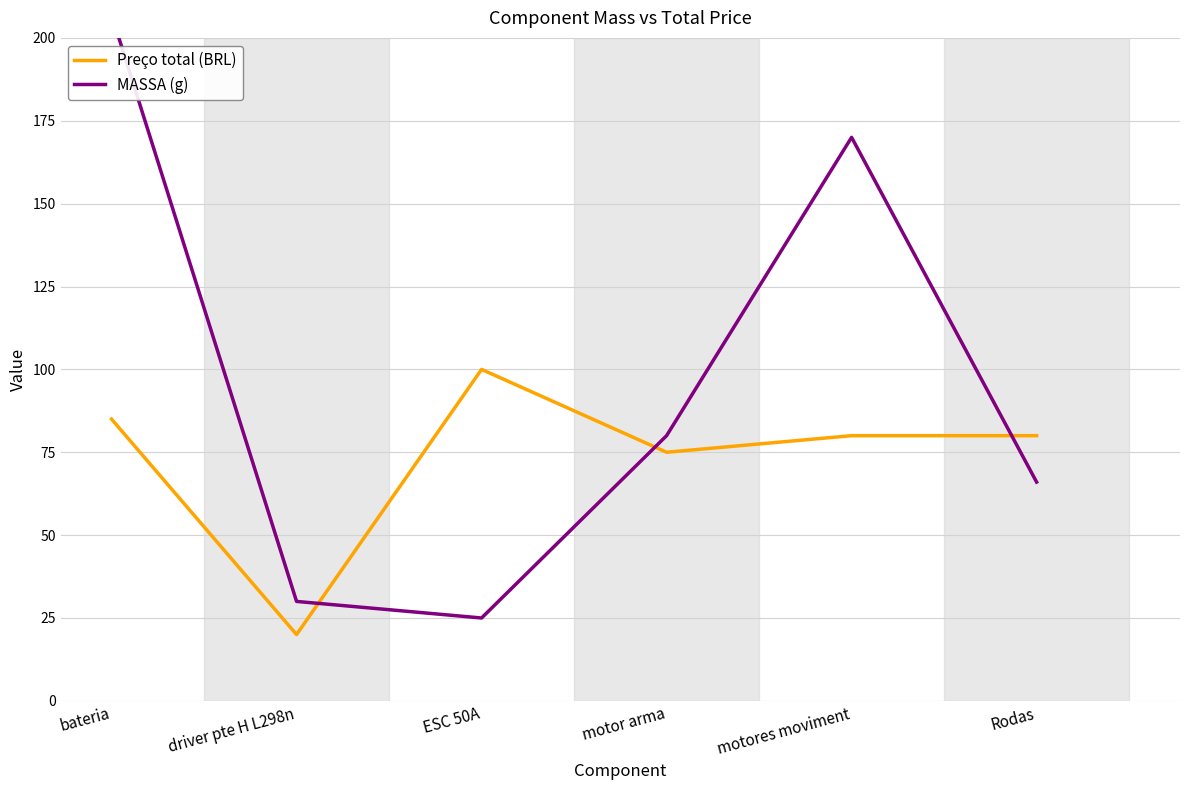

Where is the first local maximum for MASSA (g)?

motores moviment